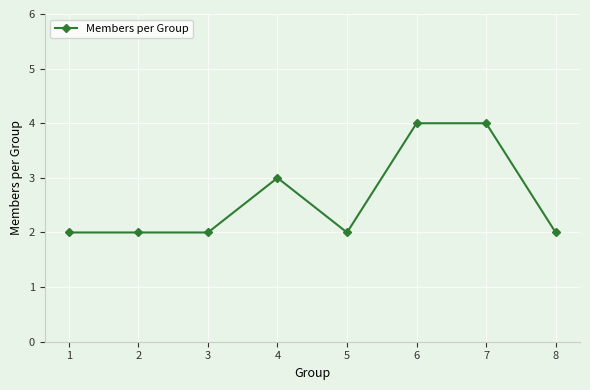

Reading left to right, transcribe all the data shown in this chart.

1=2	2=2	3=2	4=3	5=2	6=4	7=4	8=2